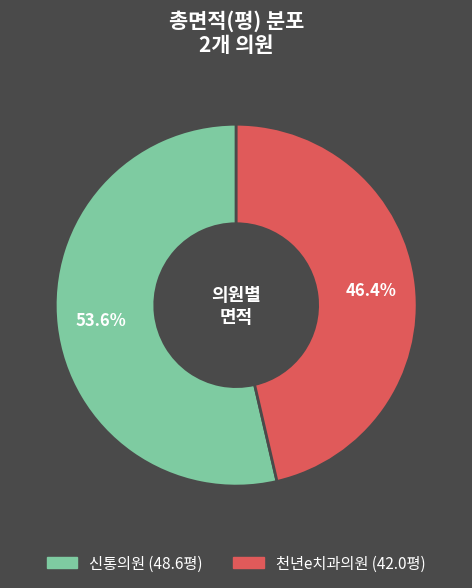

Does 신통의원 represent more than half of the total?

Yes